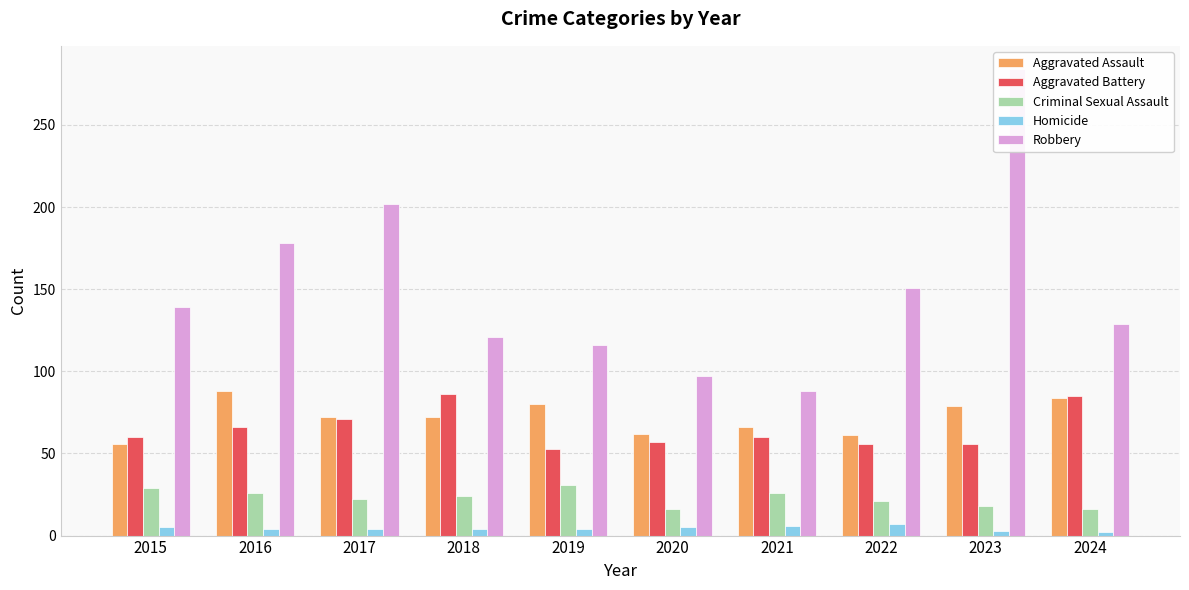

Reading right to left, extract all data points from this chart.

Aggravated Assault: 84	79	61	66	62	80	72	72	88	56
Aggravated Battery: 85	56	56	60	57	53	86	71	66	60
Criminal Sexual Assault: 16	18	21	26	16	31	24	22	26	29
Homicide: 2	3	7	6	5	4	4	4	4	5
Robbery: 129	284	151	88	97	116	121	202	178	139